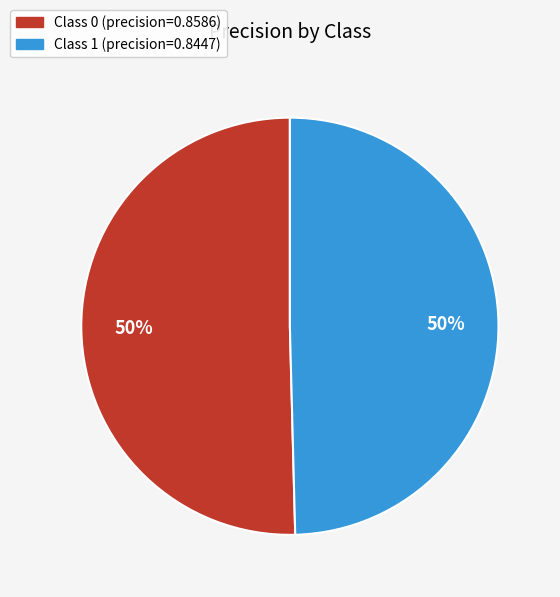

To the nearest percent, what is the average slice percentage?

50%